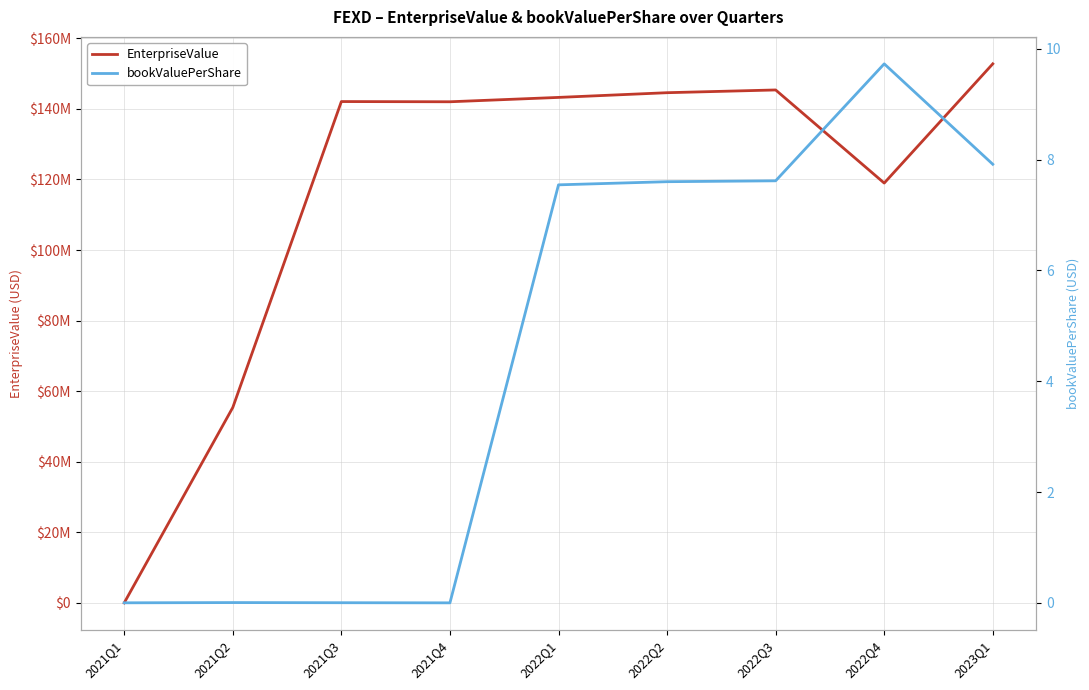

How many series are shown in this chart?

2